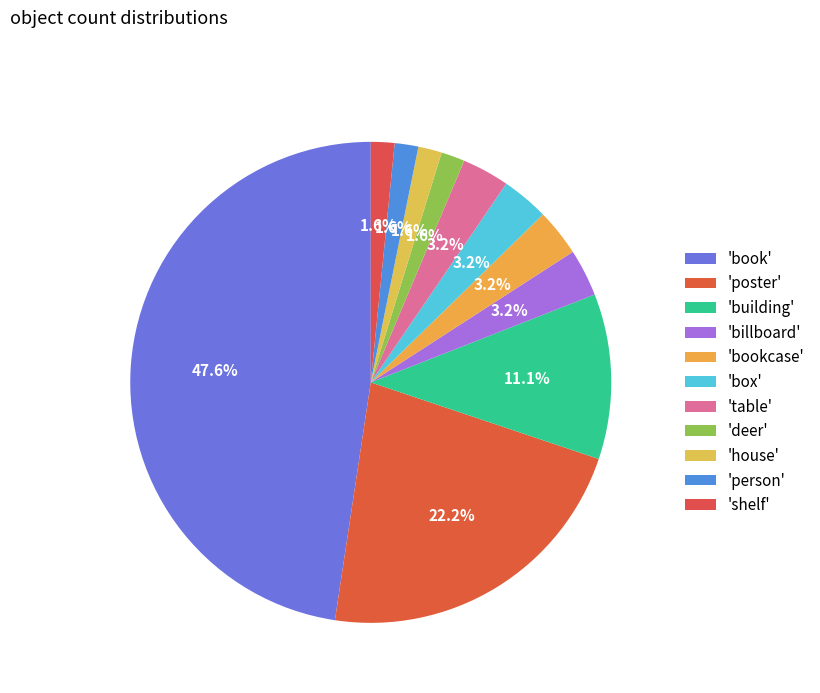

What is the largest slice in the pie chart?

book